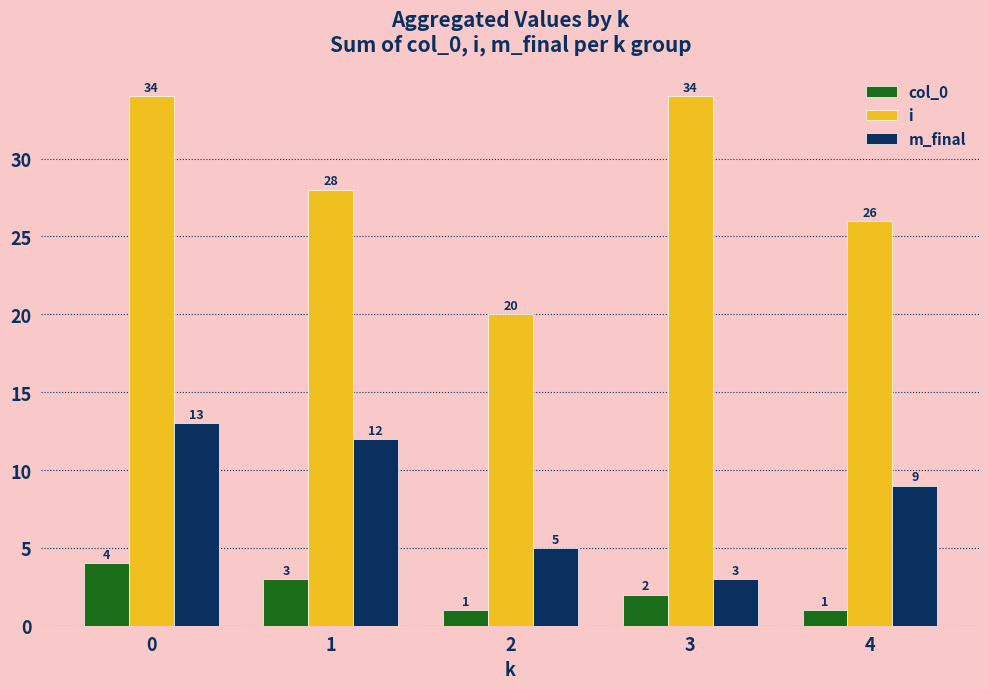

What is the greatest value displayed?

34